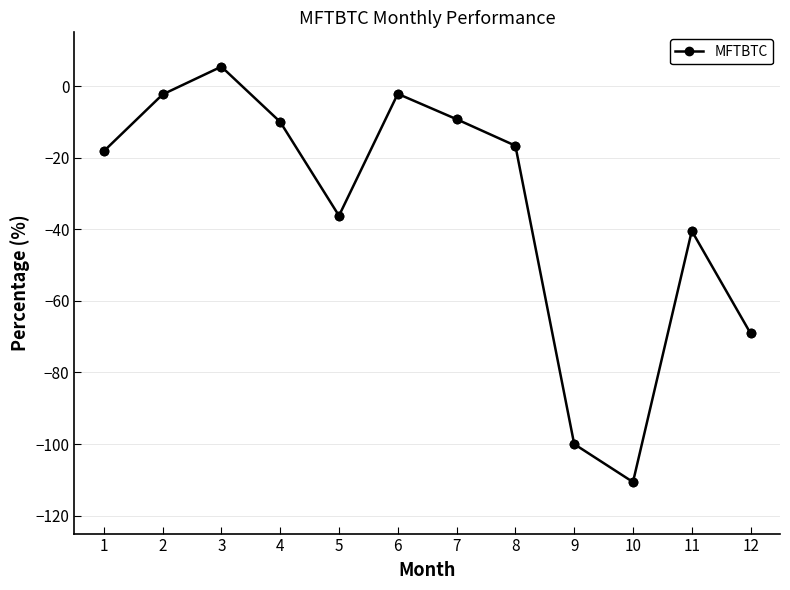

What is the difference between the values at 12 and 7?

59.8